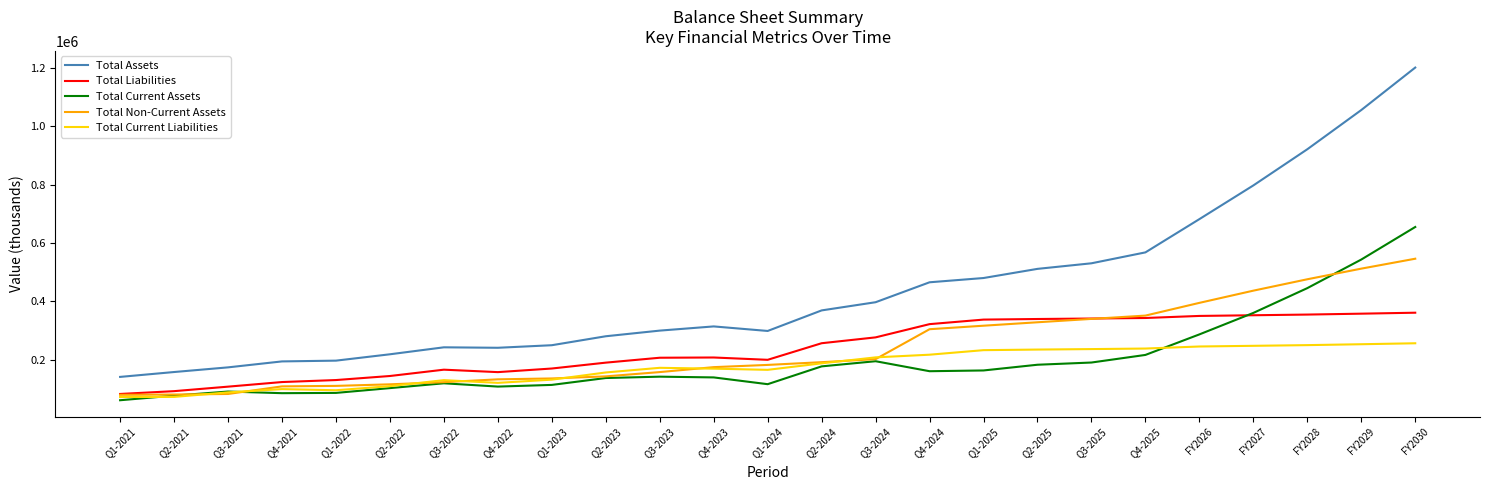

Which series has the largest range (max minus min)?

Total Assets